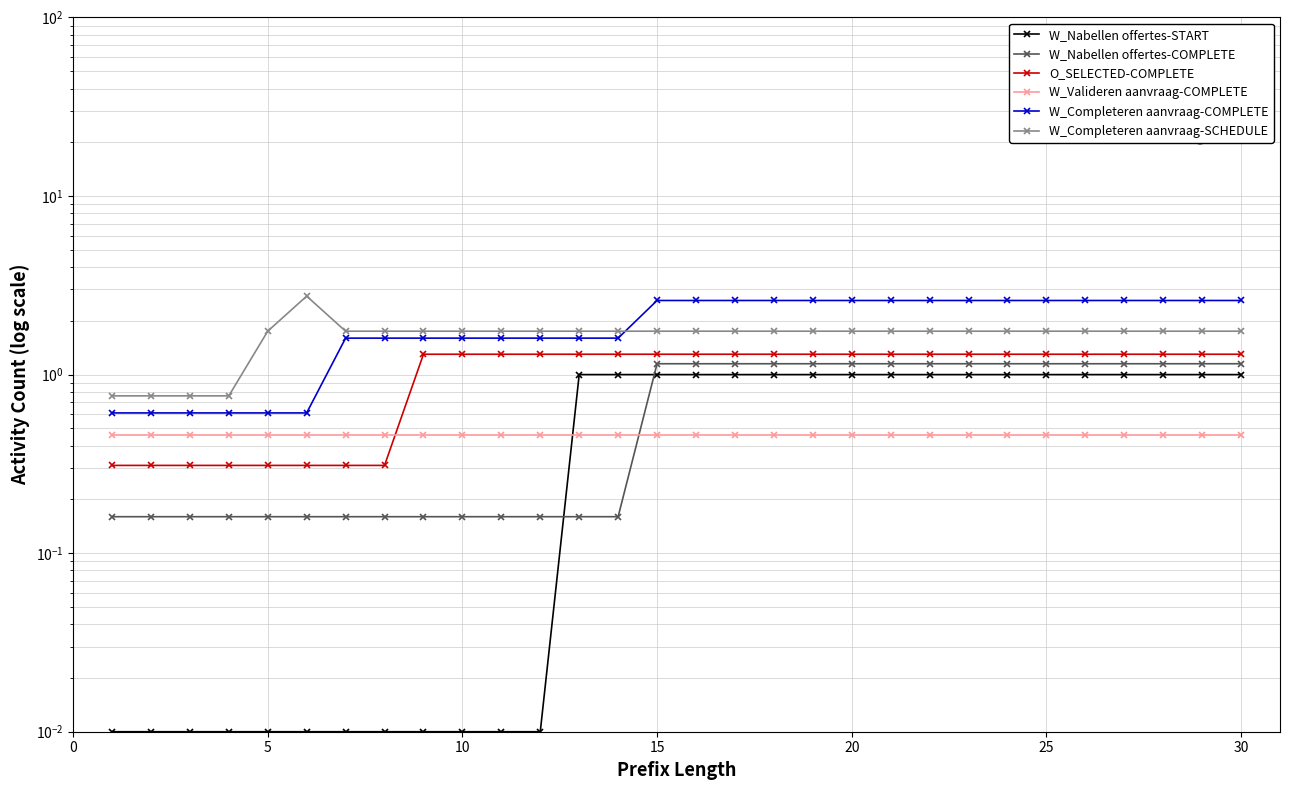

Reading left to right, extract all data points from this chart.

W_Nabellen offertes-START: 0.0	0.0	0.0	0.0	0.0	0.0	0.0	0.0	0.0	0.0	0.0	0.0	1.0	1.0	1.0	1.0	1.0	1.0	1.0	1.0	1.0	1.0	1.0	1.0	1.0	1.0	1.0	1.0	1.0	1.0
W_Nabellen offertes-COMPLETE: 0.2	0.2	0.2	0.2	0.2	0.2	0.2	0.2	0.2	0.2	0.2	0.2	0.2	0.2	1.1	1.1	1.1	1.1	1.1	1.1	1.1	1.1	1.1	1.1	1.1	1.1	1.1	1.1	1.1	1.1
O_SELECTED-COMPLETE: 0.3	0.3	0.3	0.3	0.3	0.3	0.3	0.3	1.3	1.3	1.3	1.3	1.3	1.3	1.3	1.3	1.3	1.3	1.3	1.3	1.3	1.3	1.3	1.3	1.3	1.3	1.3	1.3	1.3	1.3
W_Valideren aanvraag-COMPLETE: 0.5	0.5	0.5	0.5	0.5	0.5	0.5	0.5	0.5	0.5	0.5	0.5	0.5	0.5	0.5	0.5	0.5	0.5	0.5	0.5	0.5	0.5	0.5	0.5	0.5	0.5	0.5	0.5	0.5	0.5
W_Completeren aanvraag-COMPLETE: 0.6	0.6	0.6	0.6	0.6	0.6	1.6	1.6	1.6	1.6	1.6	1.6	1.6	1.6	2.6	2.6	2.6	2.6	2.6	2.6	2.6	2.6	2.6	2.6	2.6	2.6	2.6	2.6	2.6	2.6
W_Completeren aanvraag-SCHEDULE: 0.8	0.8	0.8	0.8	1.8	2.8	1.8	1.8	1.8	1.8	1.8	1.8	1.8	1.8	1.8	1.8	1.8	1.8	1.8	1.8	1.8	1.8	1.8	1.8	1.8	1.8	1.8	1.8	1.8	1.8